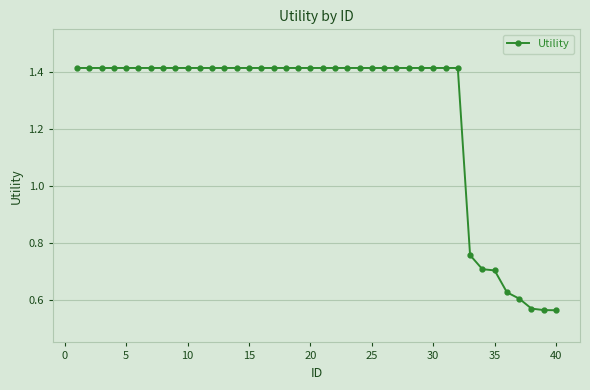

What is the difference between the maximum and minimum values?

0.9